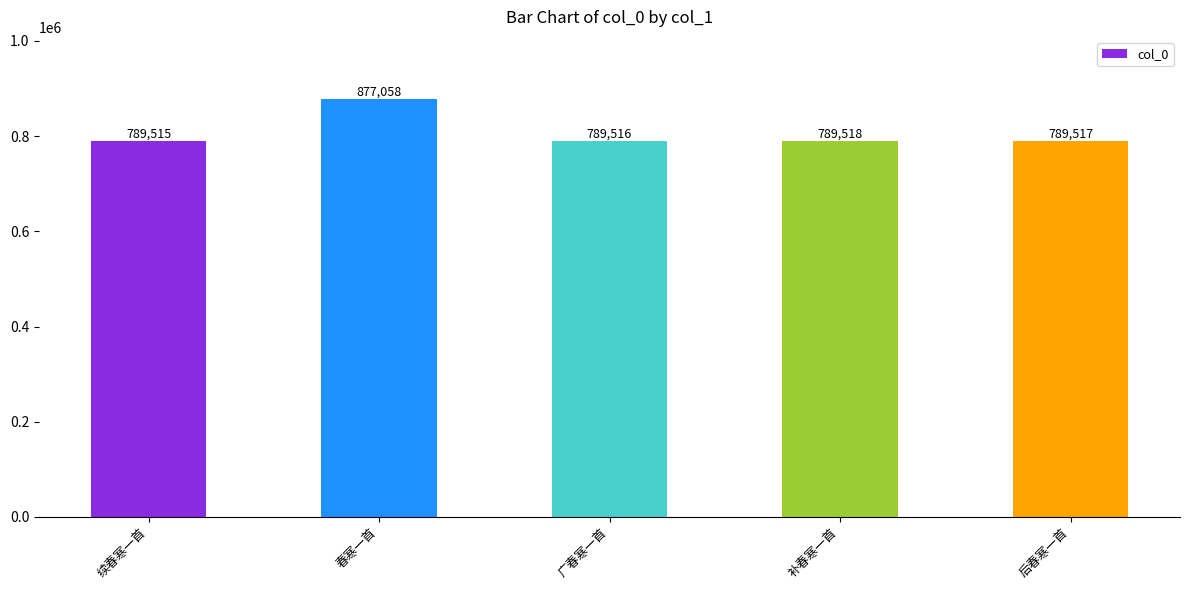

List the labels in order of value, largest first.

春寒一首, 补春寒一首, 后春寒一首, 广春寒一首, 续春寒一首